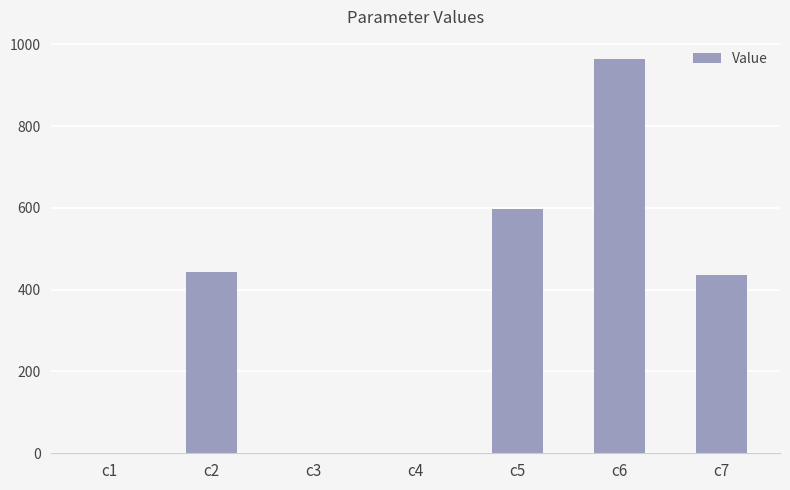

What is the sum of all values?

2438.2